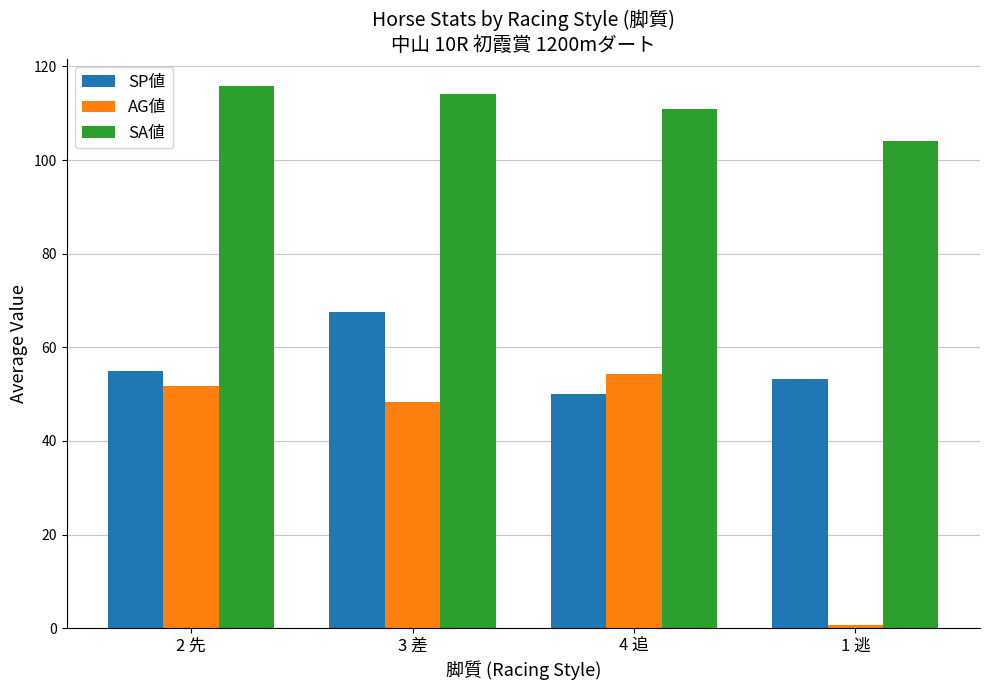

Is the value of AG値 at 4 追 greater than the value of SA値 at 3 差?

No